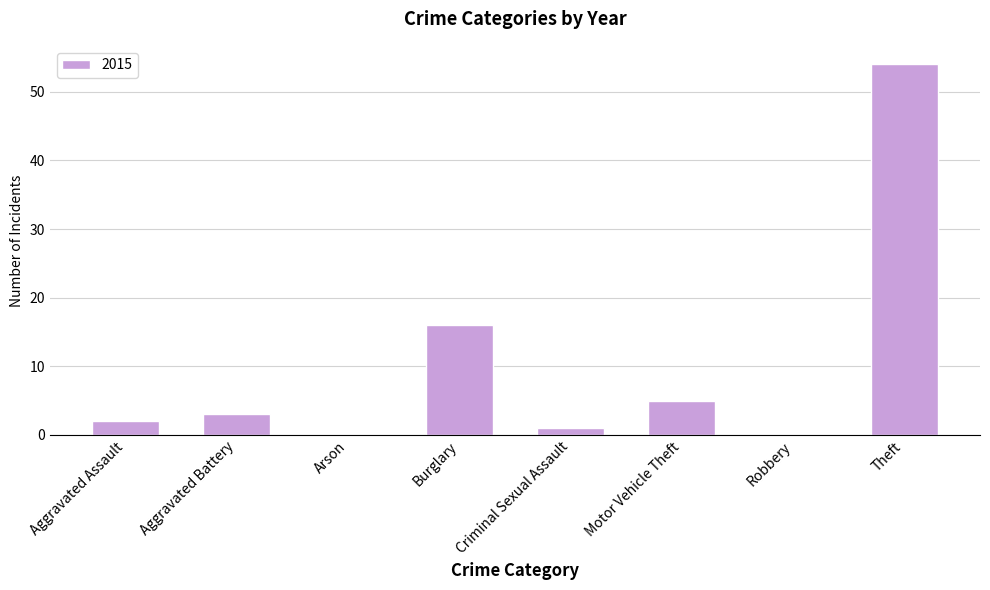

What is the sum of all values?

81